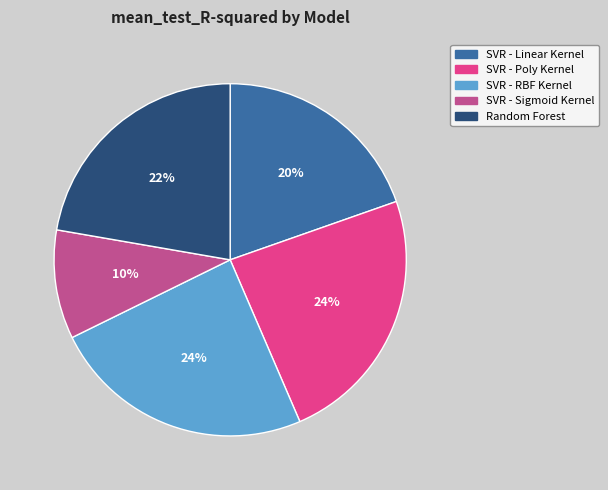

To the nearest percent, what is the average slice percentage?

20%